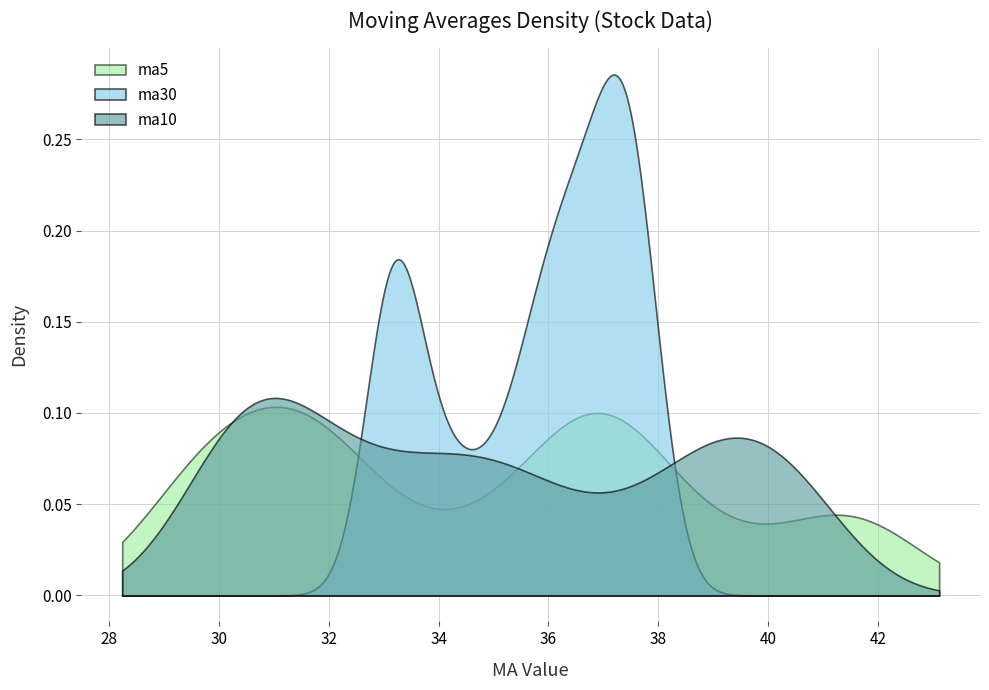

Which series has the largest range (max minus min)?

ma30